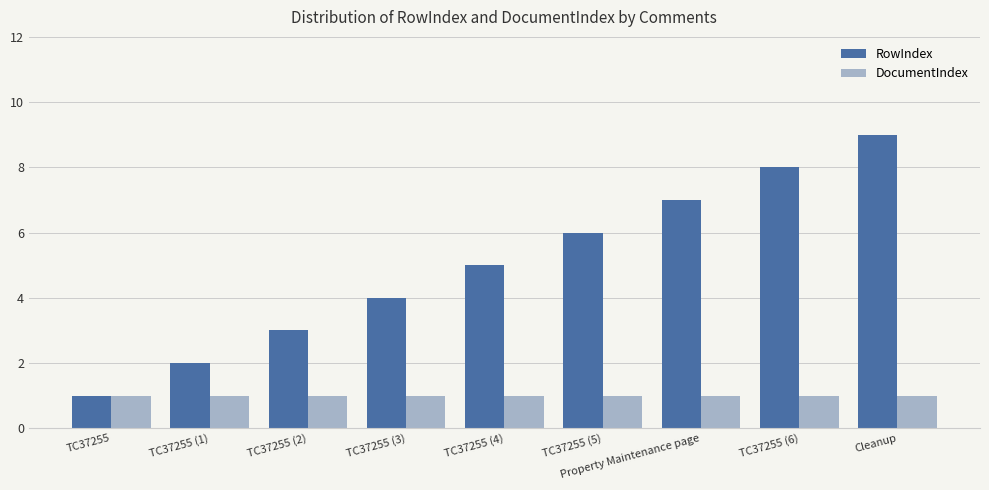

Reading left to right, what are all the values shown in this chart?

RowIndex: 1	2	3	4	5	6	7	8	9
DocumentIndex: 1	1	1	1	1	1	1	1	1